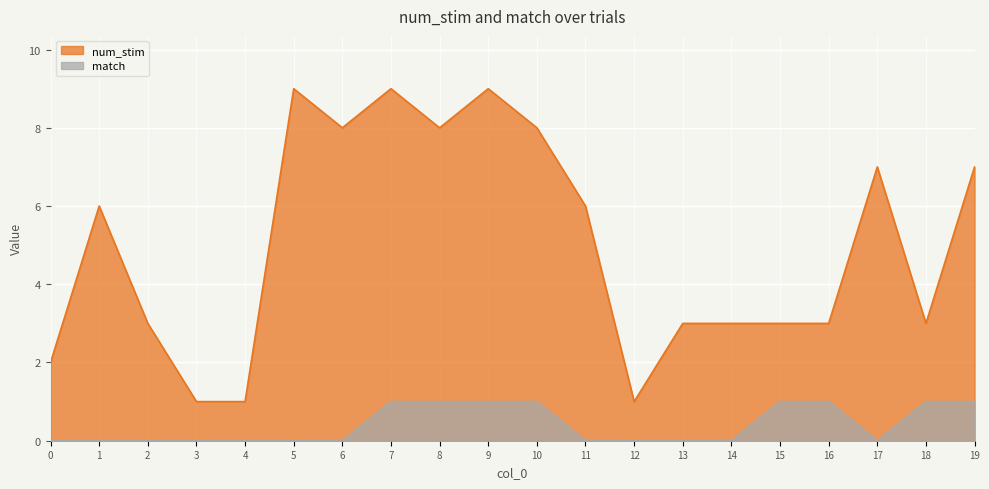

How many lines are shown in the chart?

2